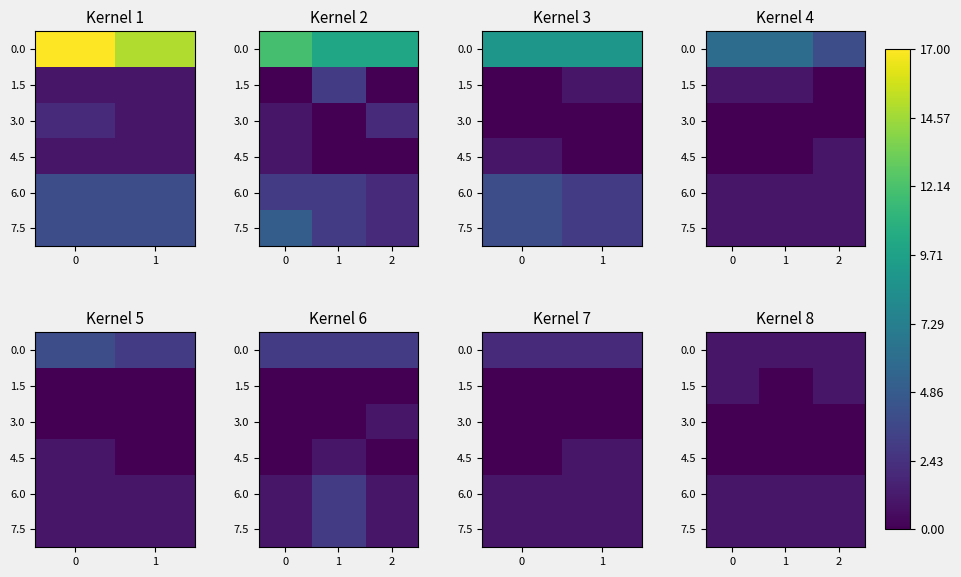

How many categories are shown in the chart?

3